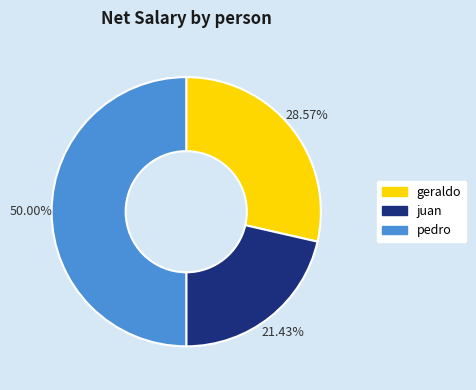

What percentage do juan and geraldo together represent?

50.0%